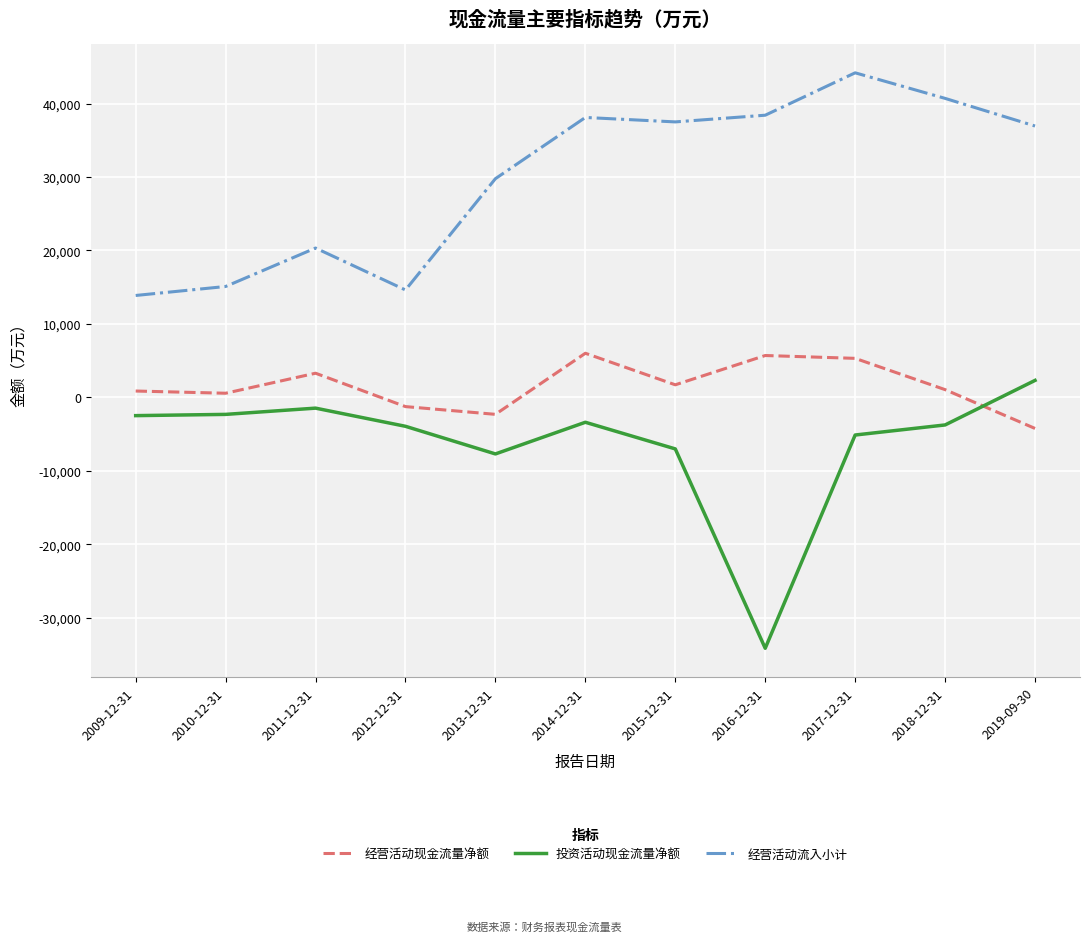

Which series changed the most between 2011-12-31 and 2018-12-31?

经营活动流入小计